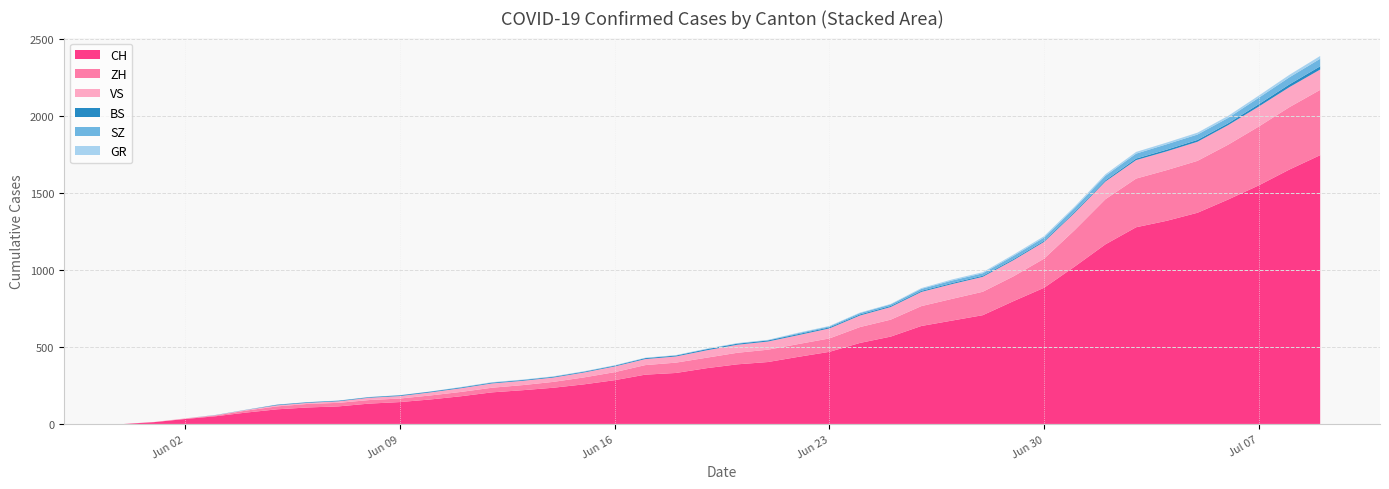

Reading left to right, extract all data points from this chart.

CH: 0	12	32	50	74	95	107	114	132	142	159	180	205	219	235	257	284	320	331	362	387	402	436	468	526	567	636	671	706	797	884	1022	1166	1277	1319	1371	1457	1549	1652	1745
ZH: 0	0	2	5	13	19	23	23	23	23	26	28	30	33	38	45	52	62	67	68	75	80	83	87	103	110	129	141	152	161	189	237	293	316	329	337	356	382	405	424
GR: 0	0	0	1	1	1	1	1	1	1	1	2	2	2	2	2	2	2	2	2	2	2	3	3	3	3	5	7	7	8	9	9	10	11	11	12	13	14	16	18
VS: 0	1	2	2	4	7	7	10	15	16	20	24	28	28	28	32	37	39	40	48	52	53	58	65	75	82	92	96	97	105	109	112	115	120	122	124	127	130	130	132
BS: 0	0	0	1	1	4	4	4	4	5	5	5	5	5	5	5	5	6	6	7	7	7	7	7	7	7	7	7	7	7	7	7	8	10	11	12	12	15	18	21
SZ: 0	0	0	0	0	0	0	0	0	0	0	1	1	1	1	1	1	1	1	2	2	2	6	6	9	10	13	16	16	21	21	25	29	32	35	35	35	42	46	49